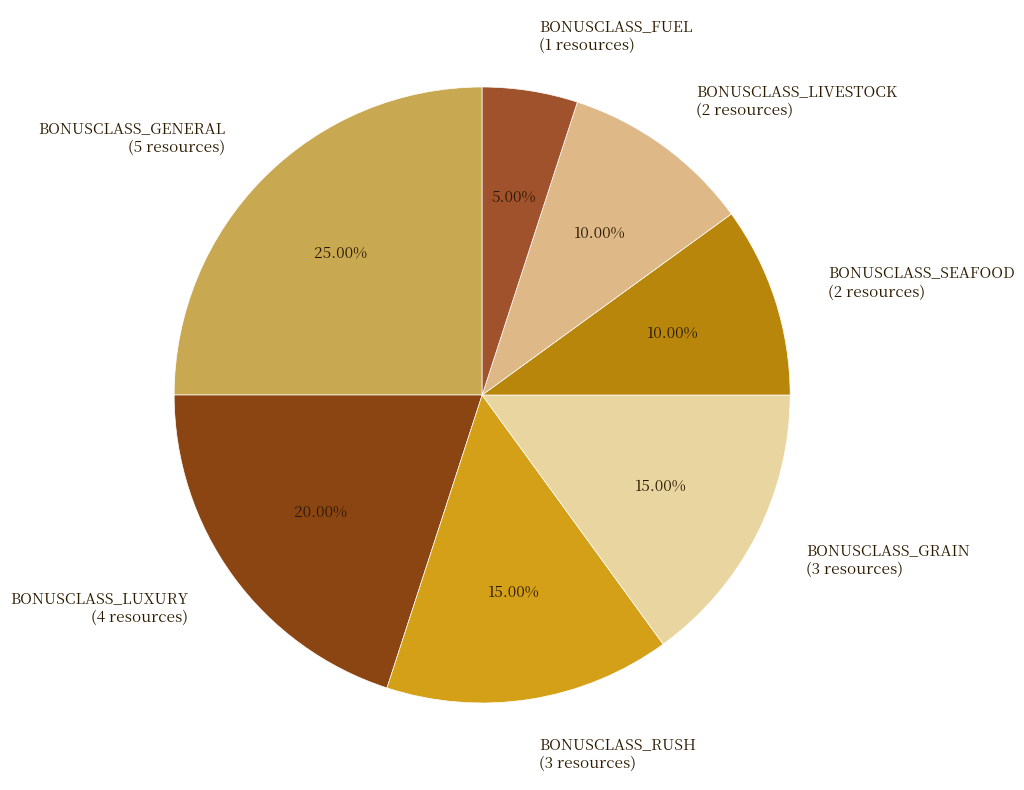

What portion of the pie excludes BONUSCLASS_LUXURY?

80.0%